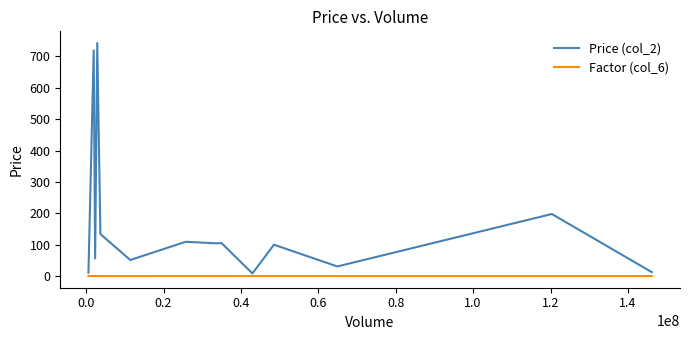

What is the average value of the Price (col_2) series?

170.6